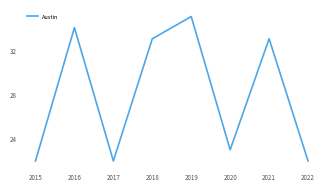

What is the minimum value shown in the chart?

22